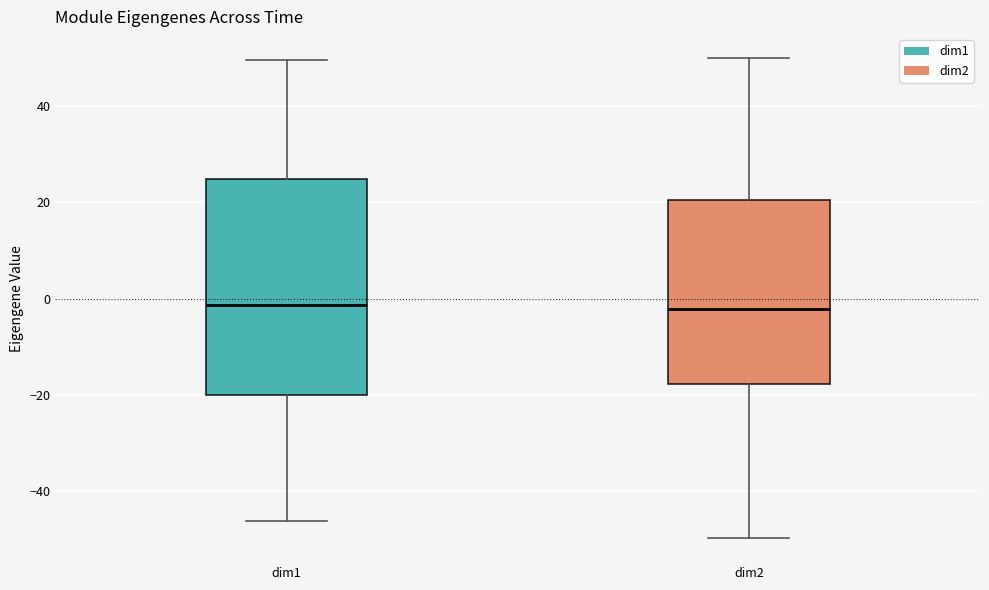

Reading left to right, read every box against the y-axis: the position of its median line, the range the box covers, and the ends of its whiskers. The values are not printed on the chart, so give them approximately, as read against the axis.

dim1: median -2, box -20 to 24, whiskers -46 to 50
dim2: median -2, box -18 to 20, whiskers -50 to 50